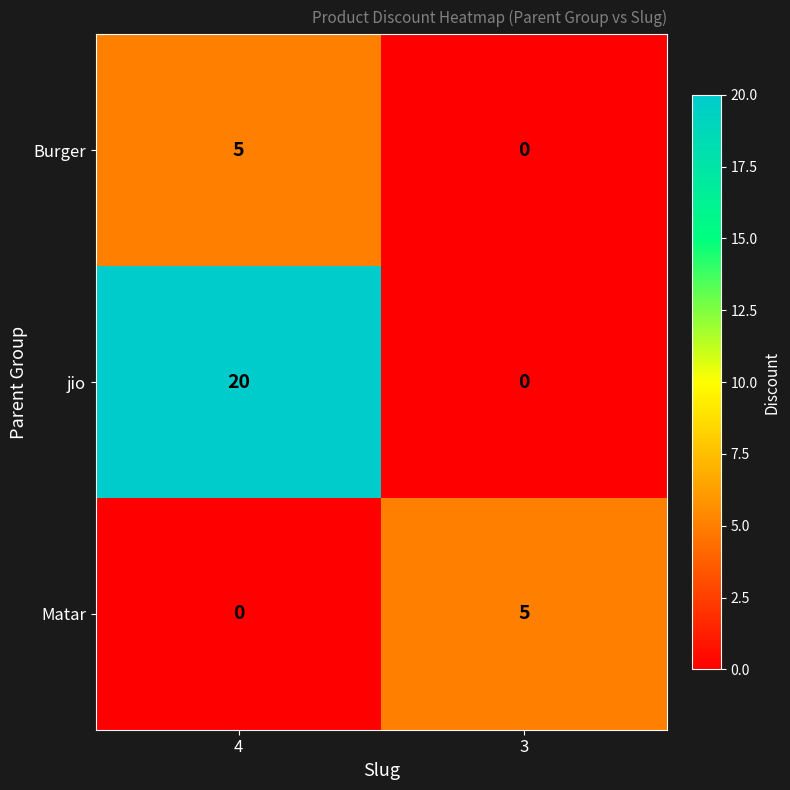

Reading right to left, what are all the values shown in this chart?

Burger: 3=0	4=5
jio: 3=0	4=20
Matar: 3=5	4=0